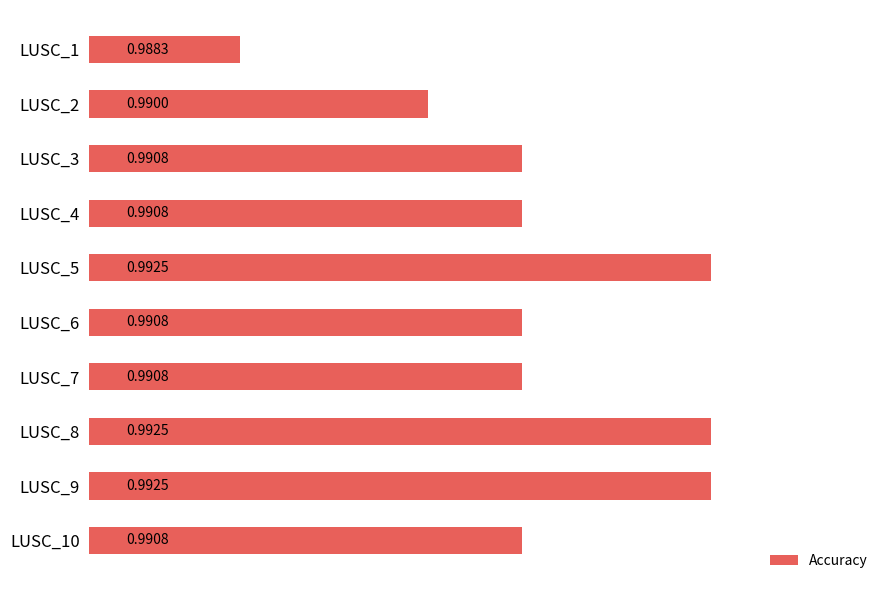

What is the sum of all values?

9.9